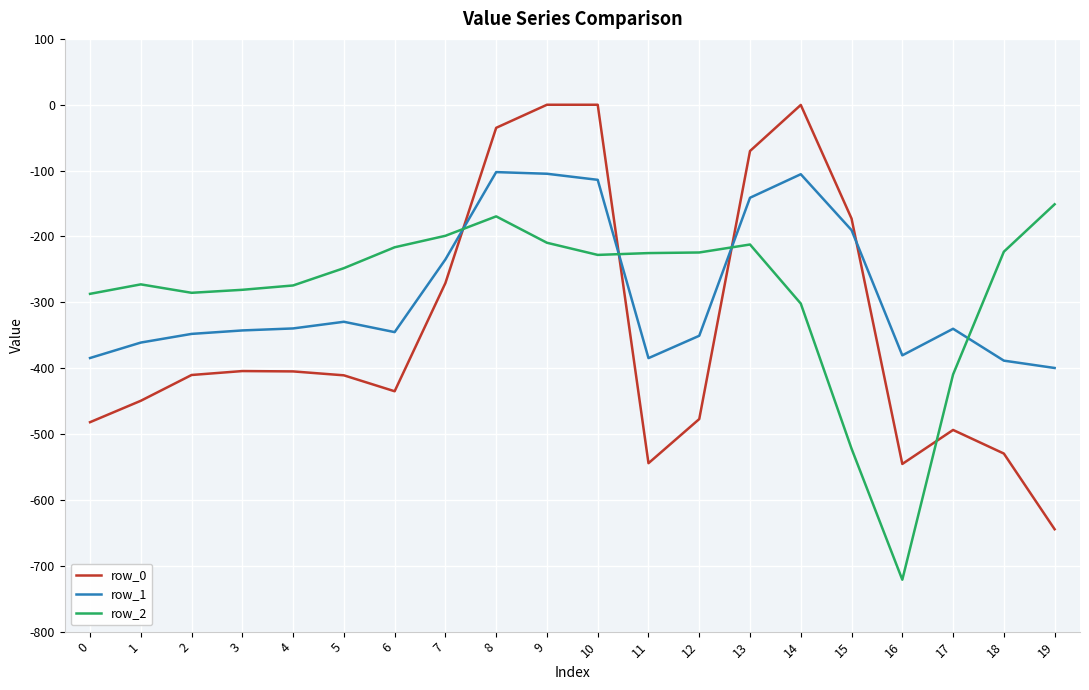

What is the average value of the row_0 series?

-339.0